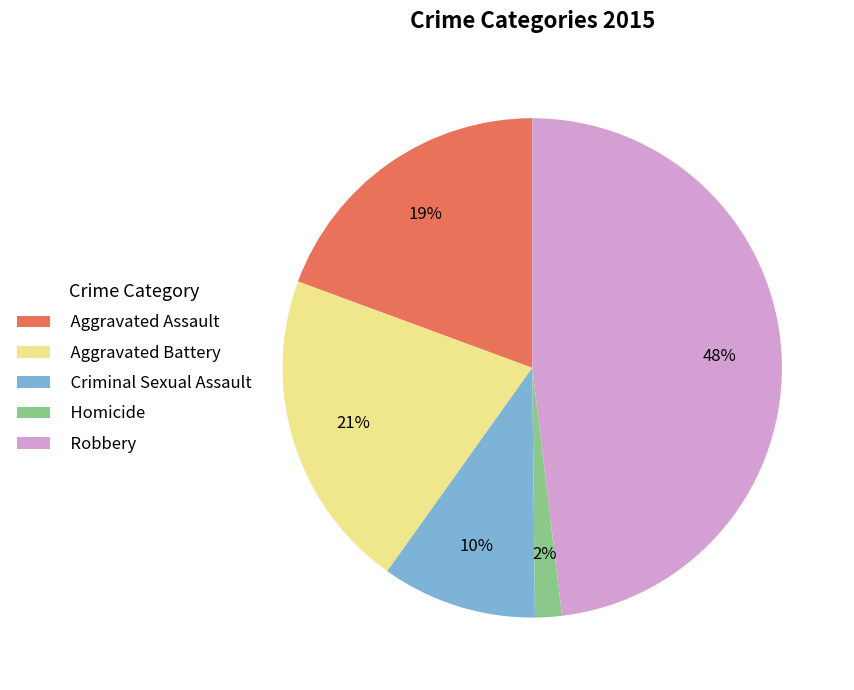

Combined, do Homicide and Aggravated Assault account for over 50%?

No